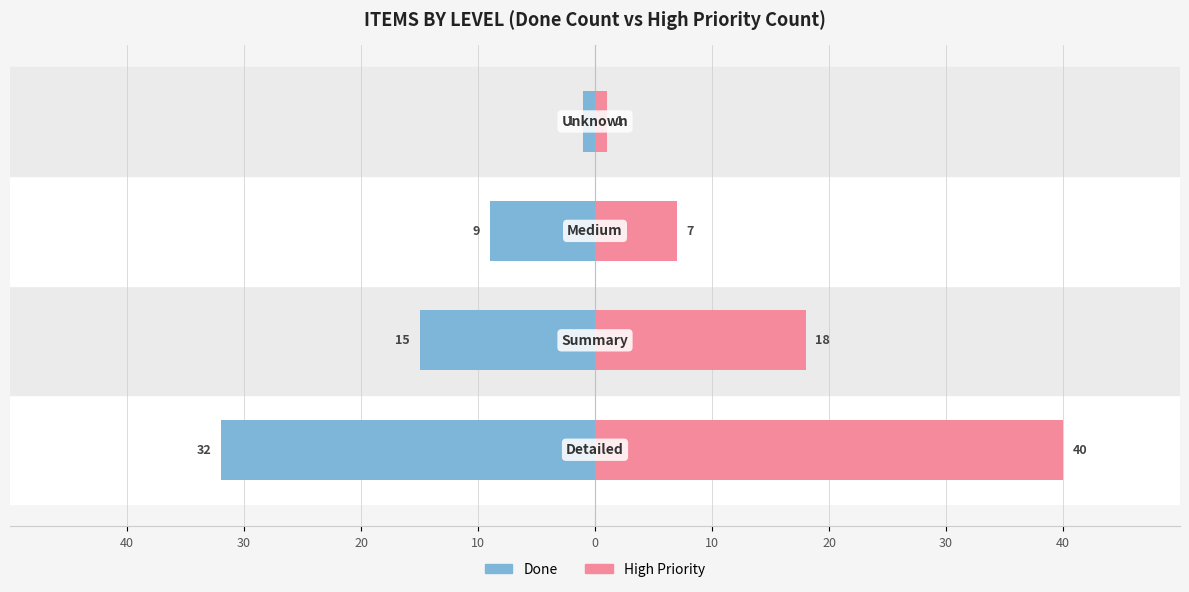

How many values in the Done series exceed -9?

1